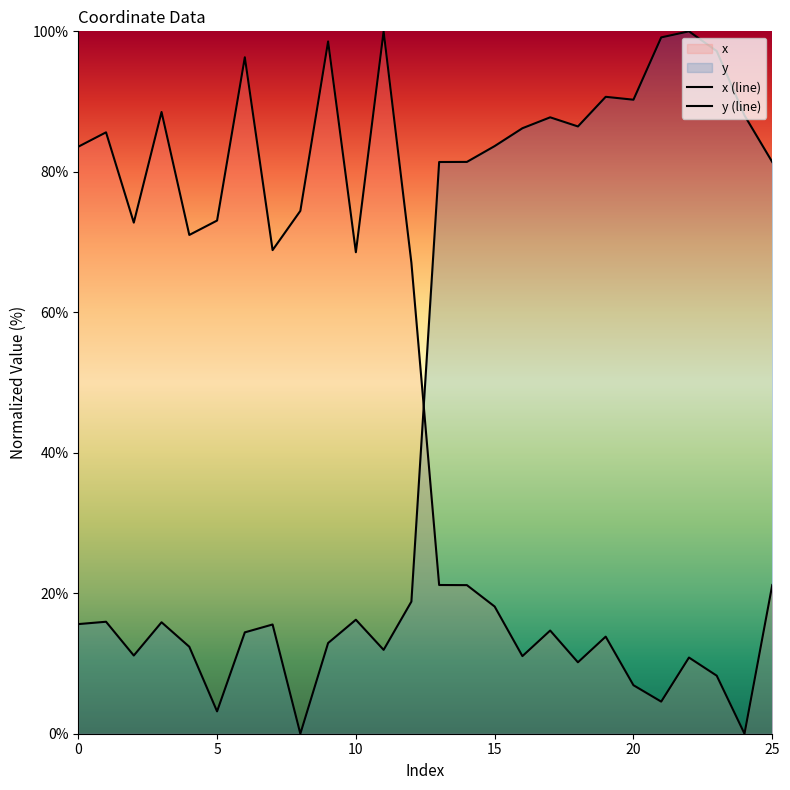

What is the value of the x point at the 23rd from the left?

10.8